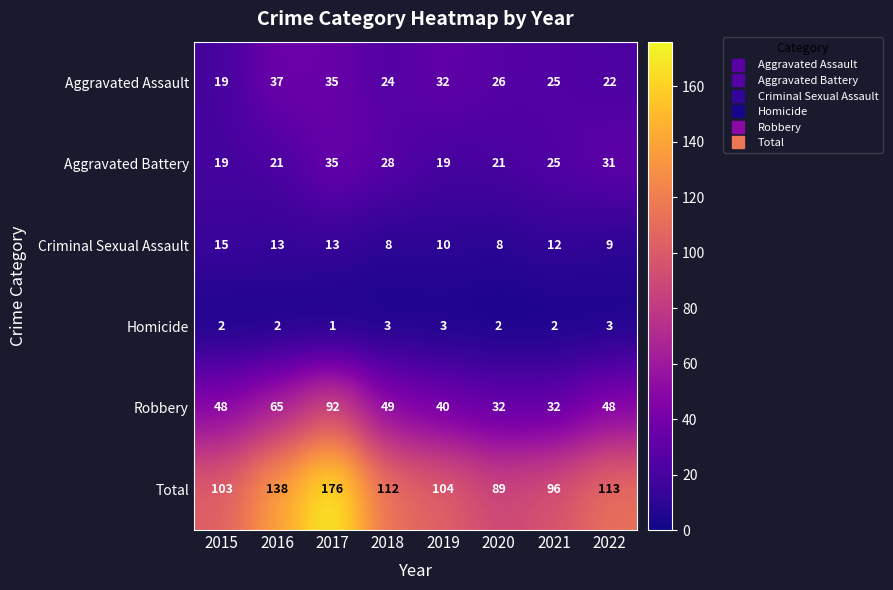

How many Aggravated Battery values are between 21 and 31?

5